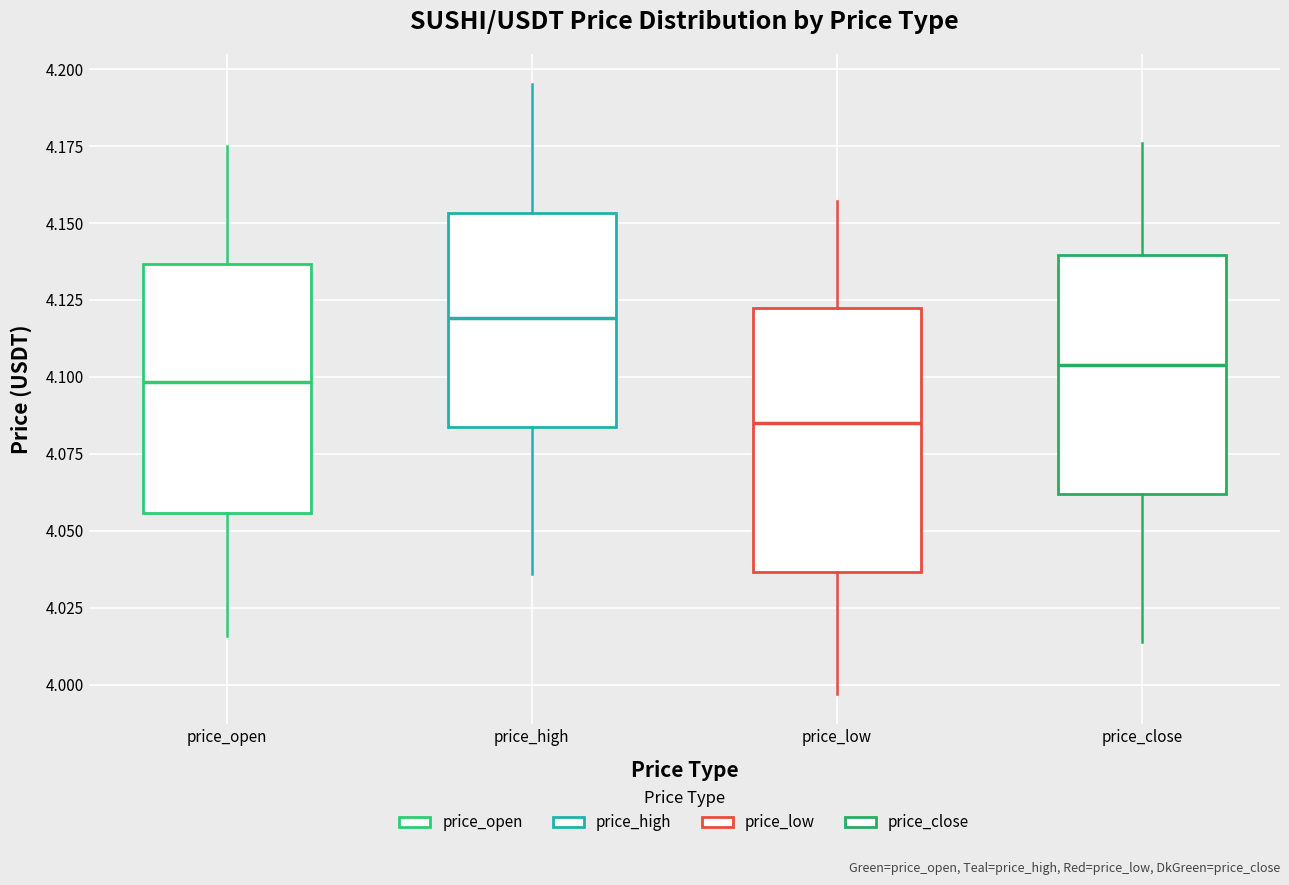

Where is the lower edge of the box for price_close on the y-axis? The values are not printed on the chart, so give them approximately, as read against the axis.

4.060